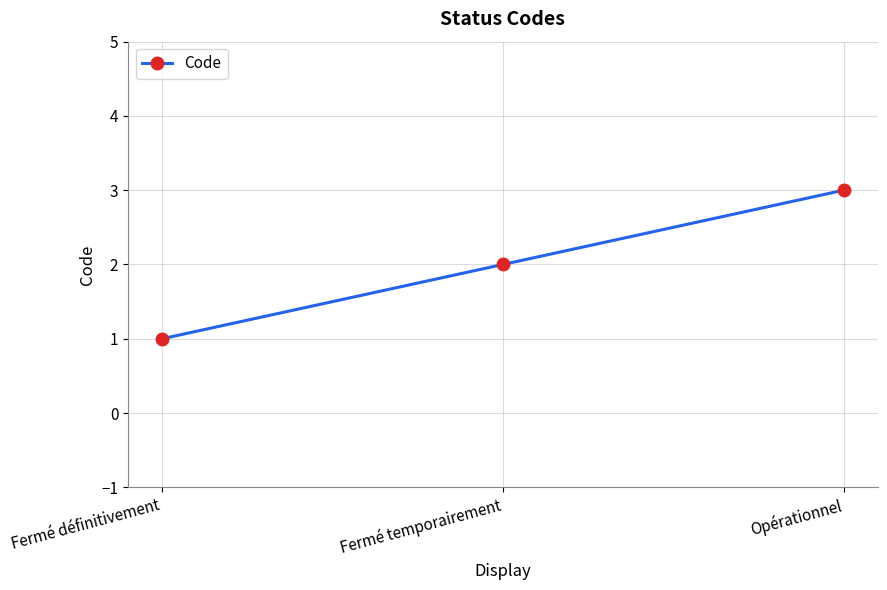

At which category does the chart reach its minimum across all series?

Fermé définitivement